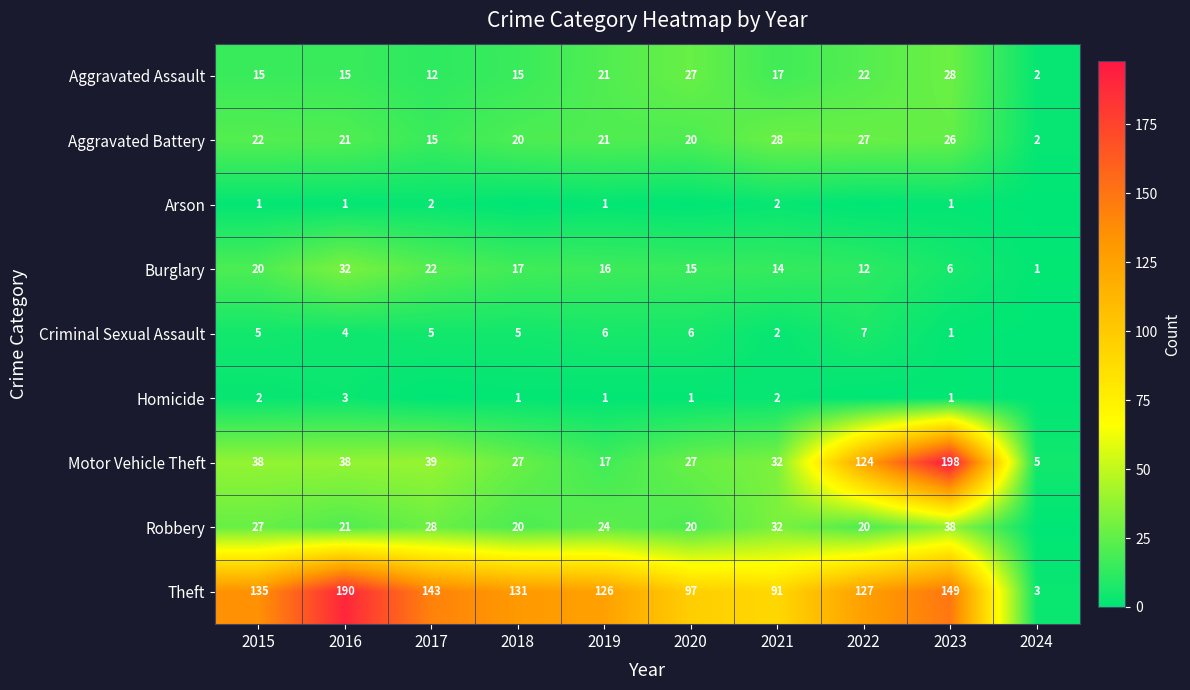

Which category has the highest value in the Theft series?

2016